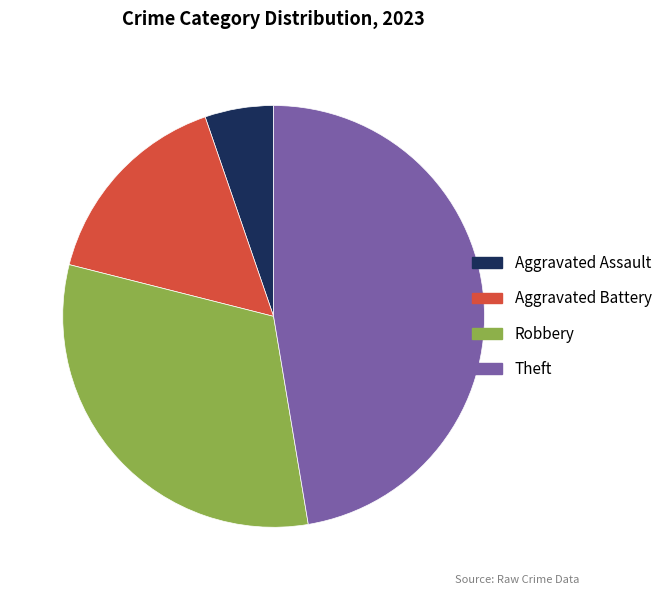

True or false: Robbery accounts for 32% of the total.

True